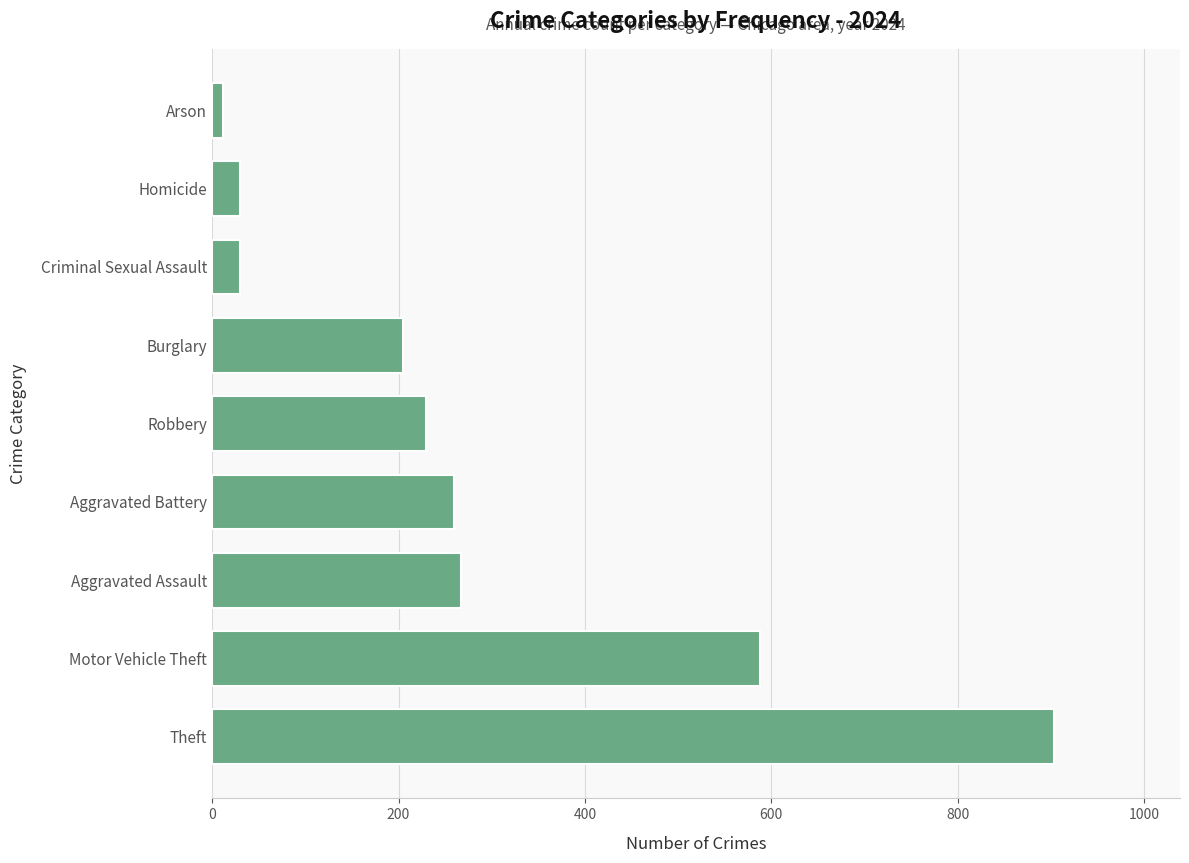

Approximately how many times larger is the value at Homicide compared to Criminal Sexual Assault?

1.0